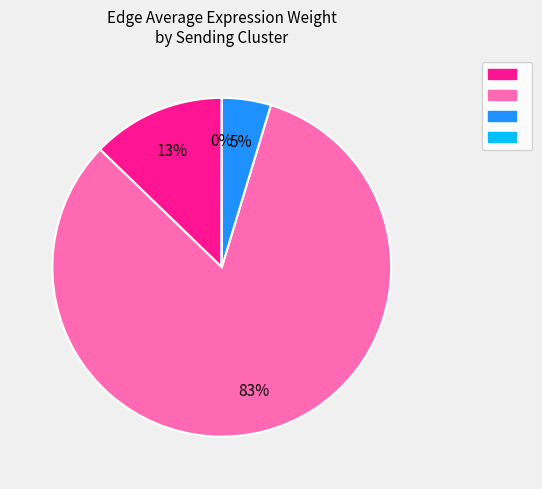

Is there a majority slice in this chart?

Yes